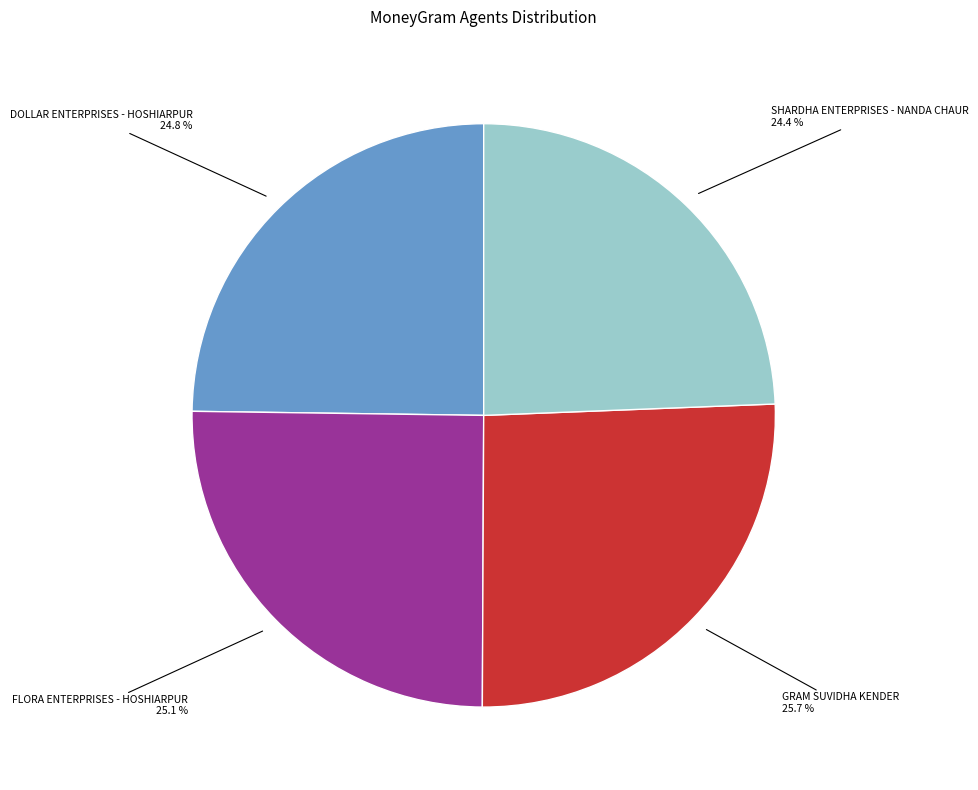

Is there a majority slice in this chart?

No